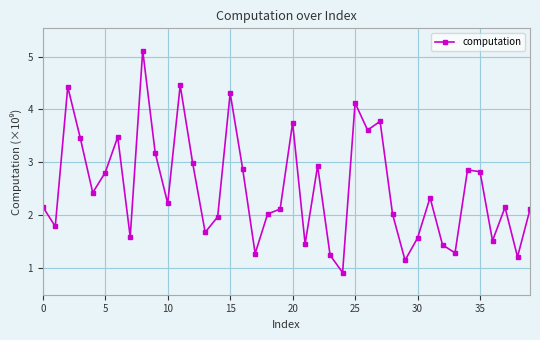

True or false: the data has more than 2 interior local peaks.

True